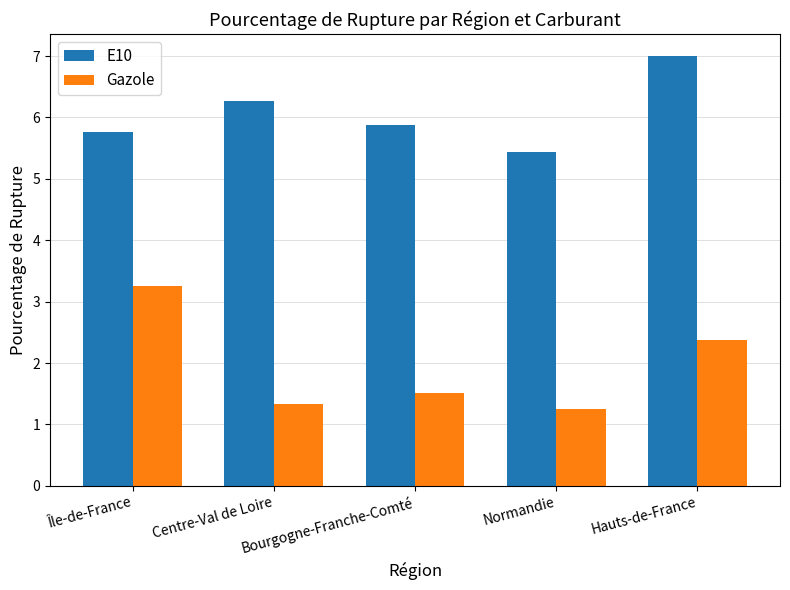

Is the value of E10 at Normandie greater than the value of Gazole at Bourgogne-Franche-Comté?

Yes